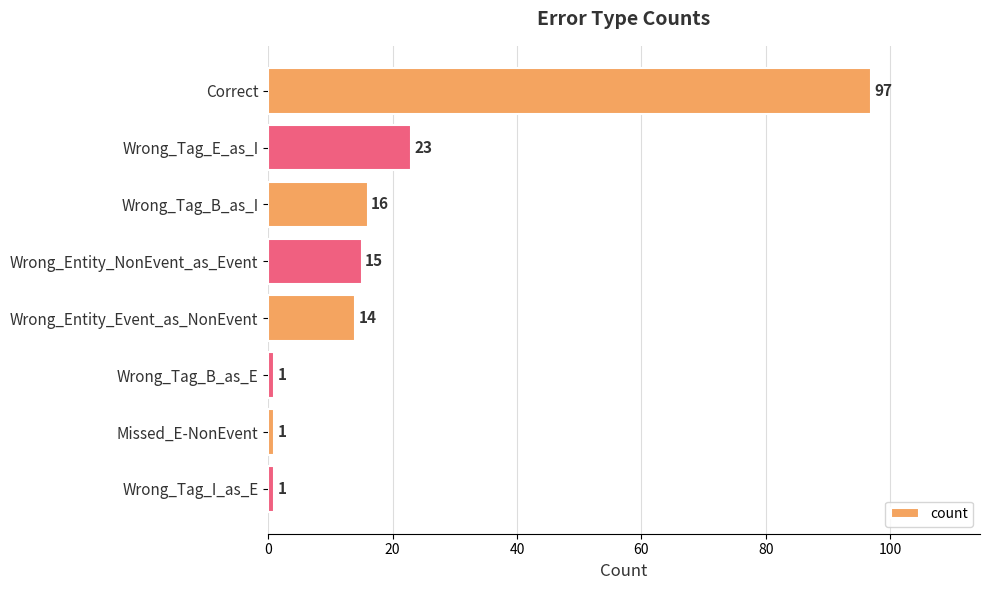

What is the smallest value displayed?

1